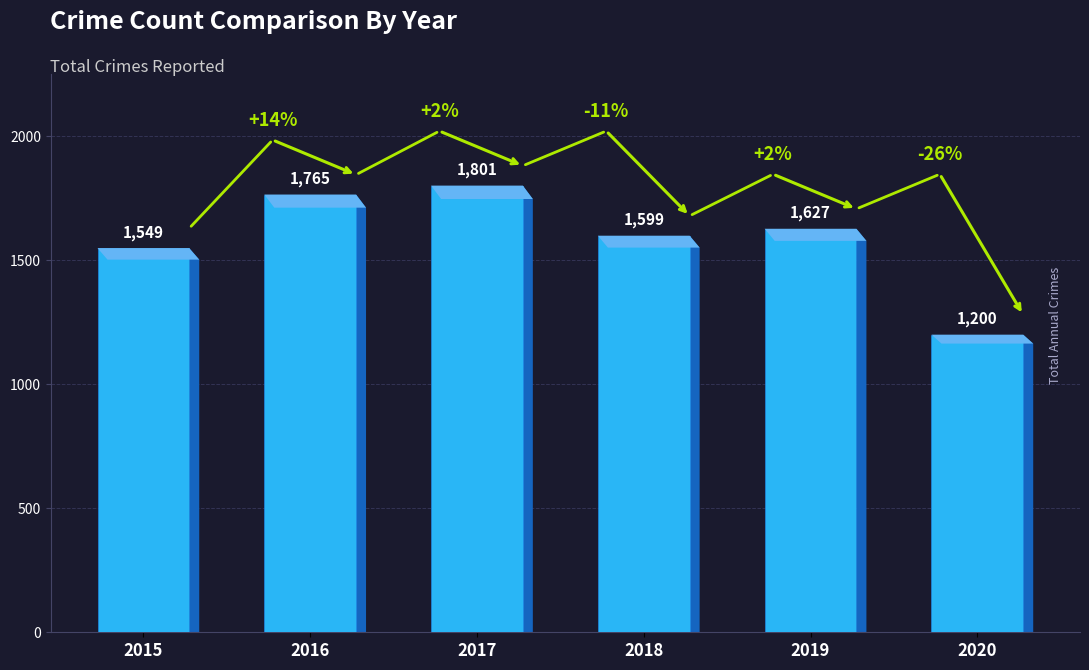

Is it true that the value at 2017 is 1801?

True